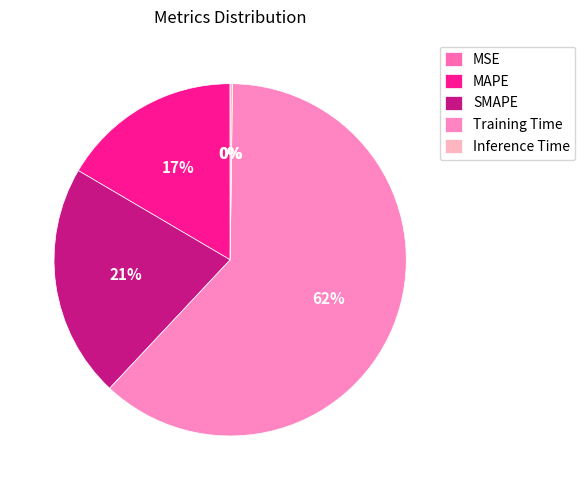

Does Training Time account for over 50% of the chart?

Yes